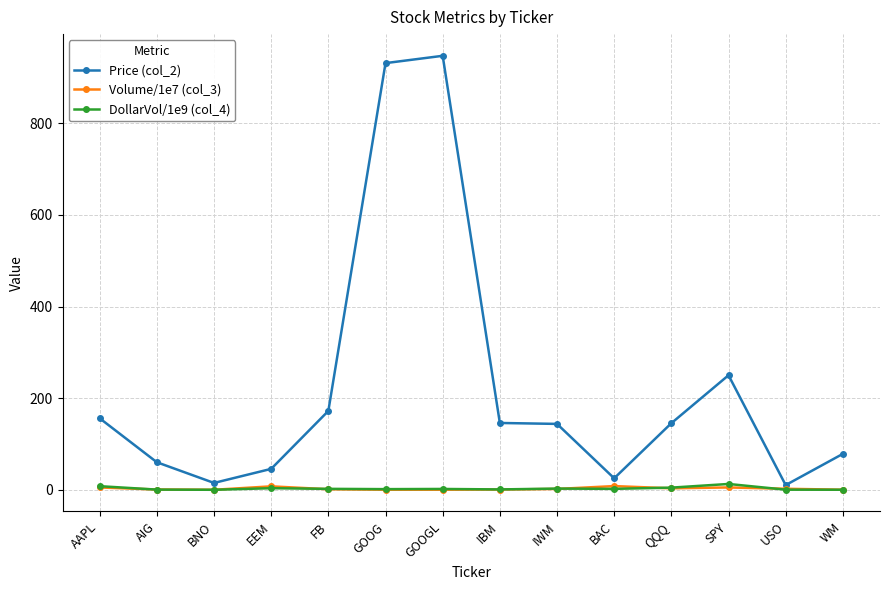

How many values in the Volume/1e7 (col_3) series exceed 1?

8